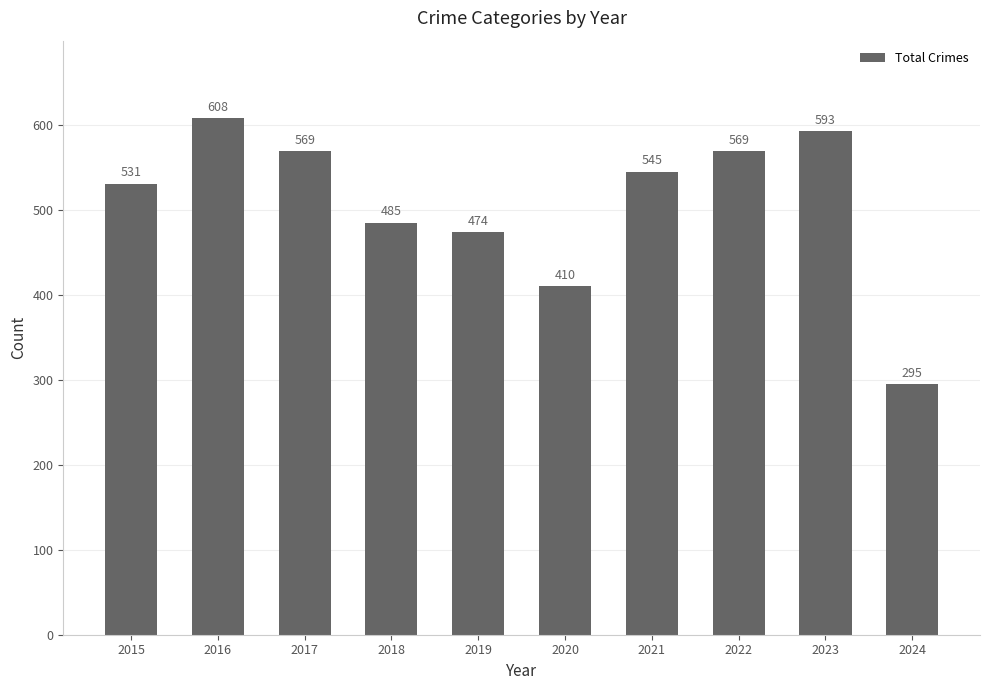

Approximately how many times larger is the value at 2016 compared to 2020?

1.5